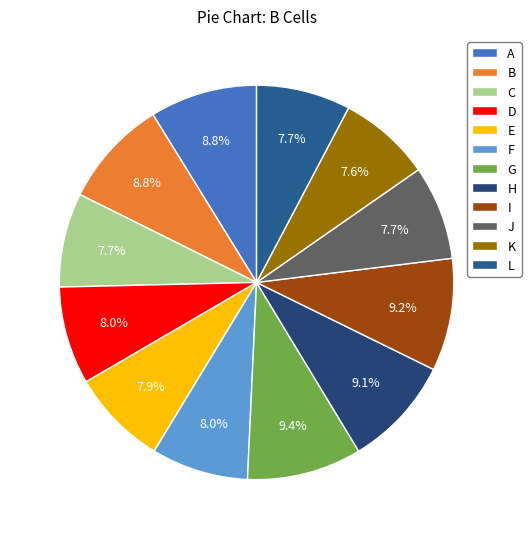

The I slice represents 9% of the pie. True or false?

True